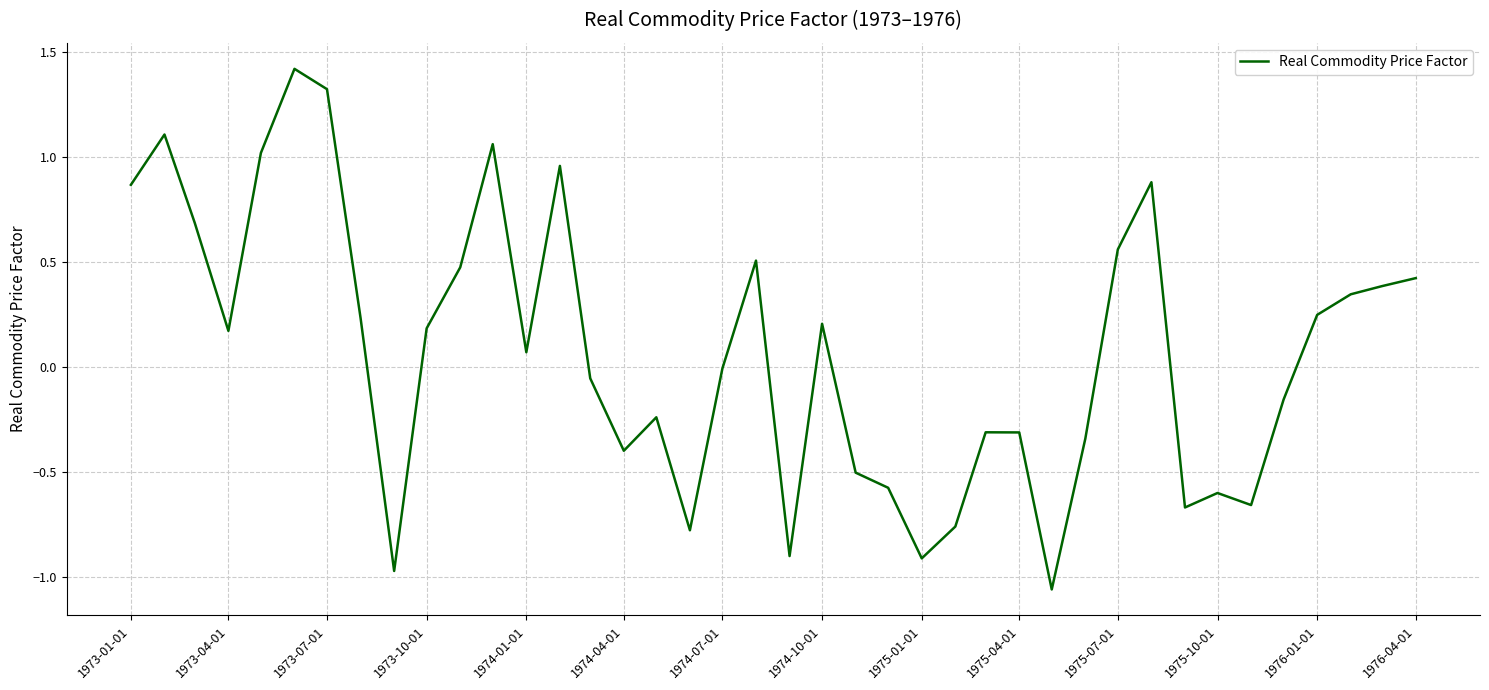

What is the greatest value displayed?

1.4